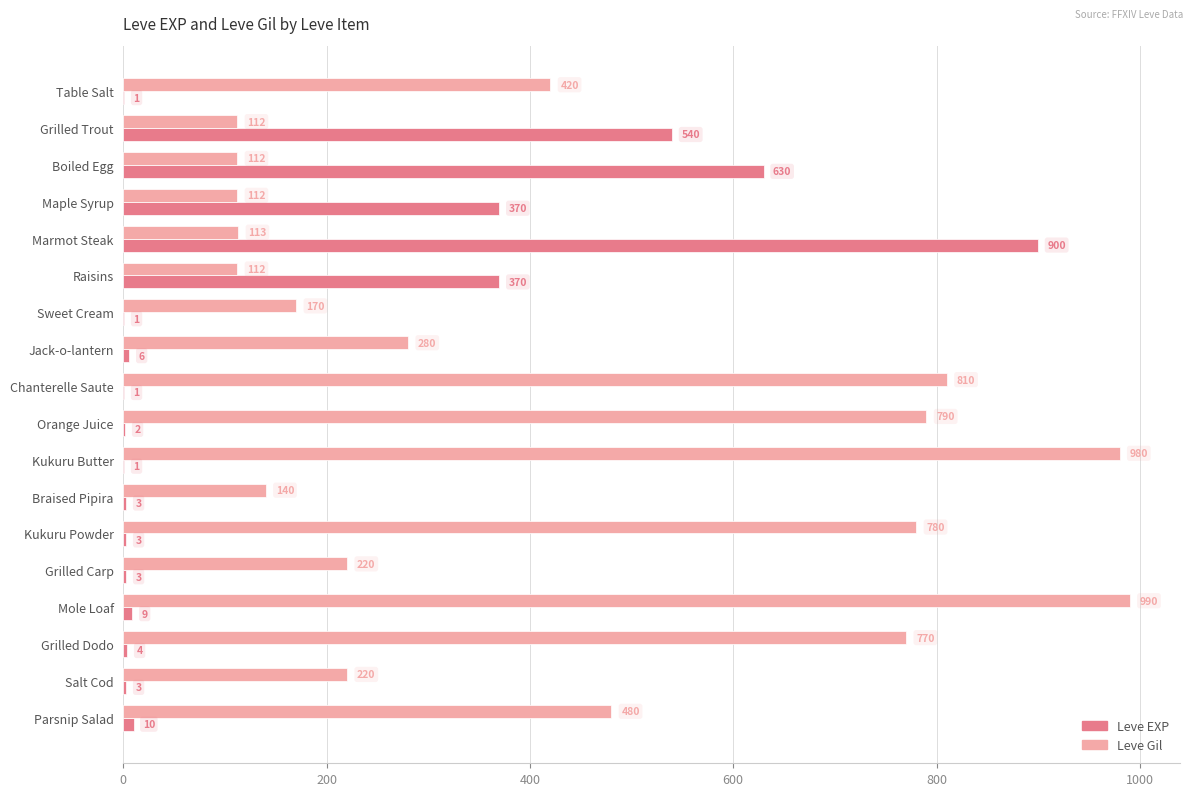

What is the sum of all Leve EXP values?

2857